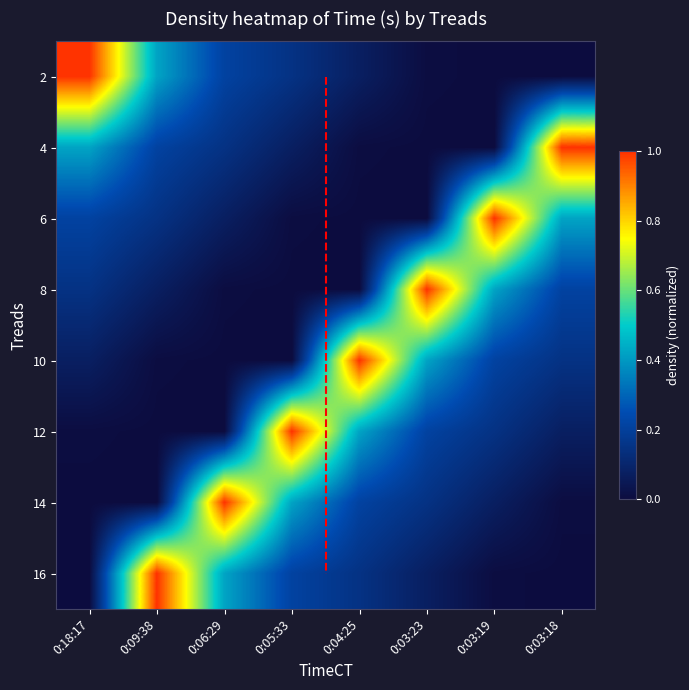

The value of 14 at 0:04:25 is 0.3. True or false?

False